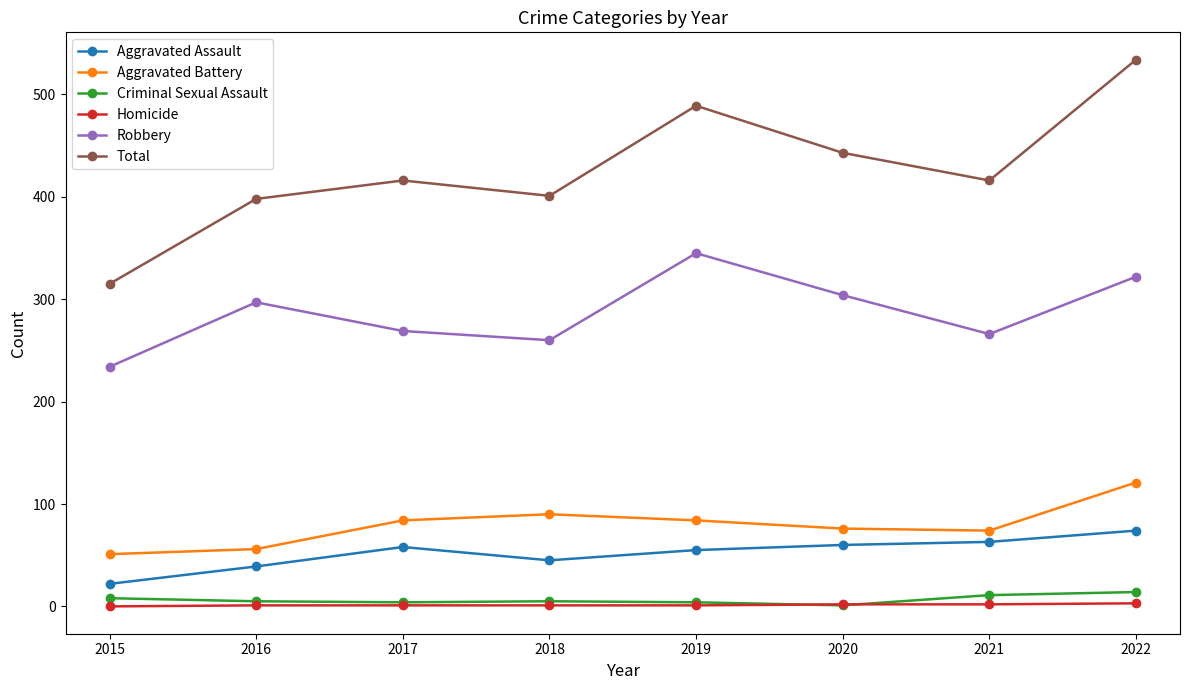

Is it true that Total equals 315 at 2015?

True